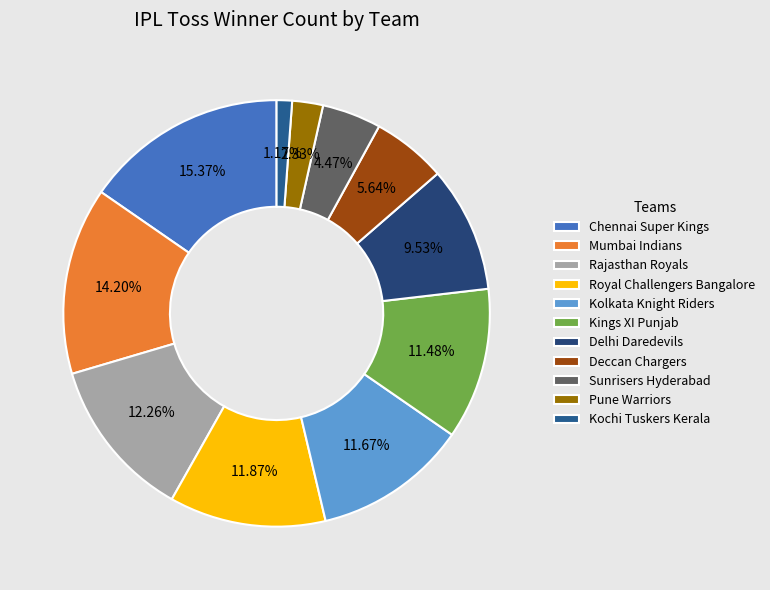

Combined, what portion of the pie is Kings XI Punjab and Deccan Chargers?

17.1%